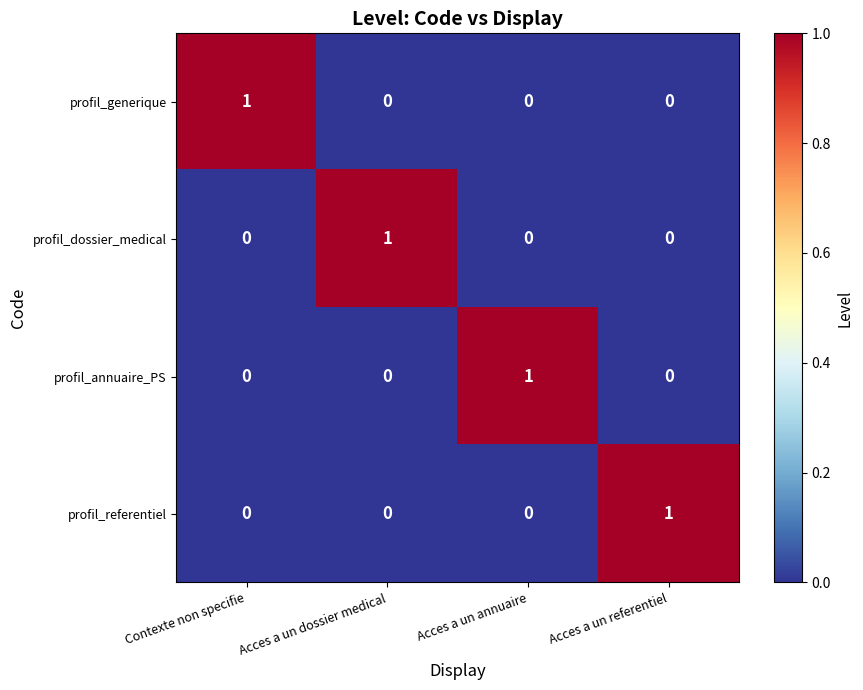

Which category has the highest value in the profil_referentiel series?

Acces a un referentiel